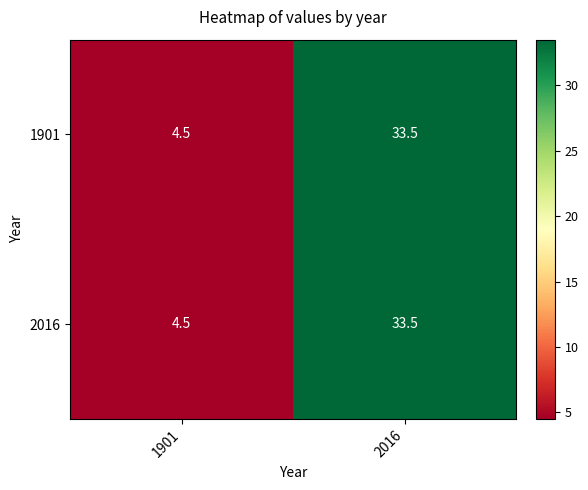

Reading right to left, transcribe all the data shown in this chart.

1901: 33.5	4.5
2016: 33.5	4.5